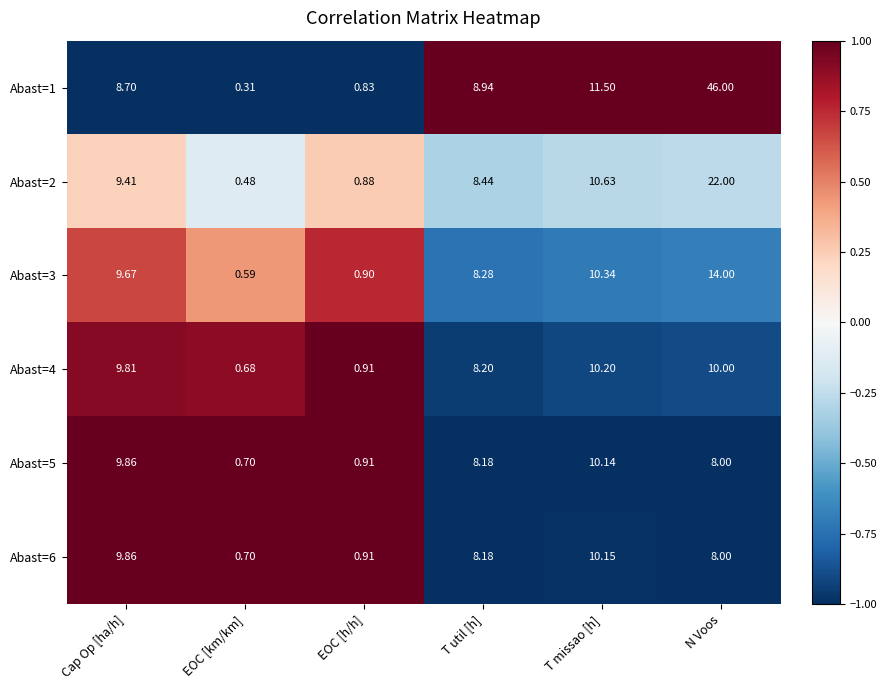

Which category has the highest value in the Abast=5 series?

T missao [h]